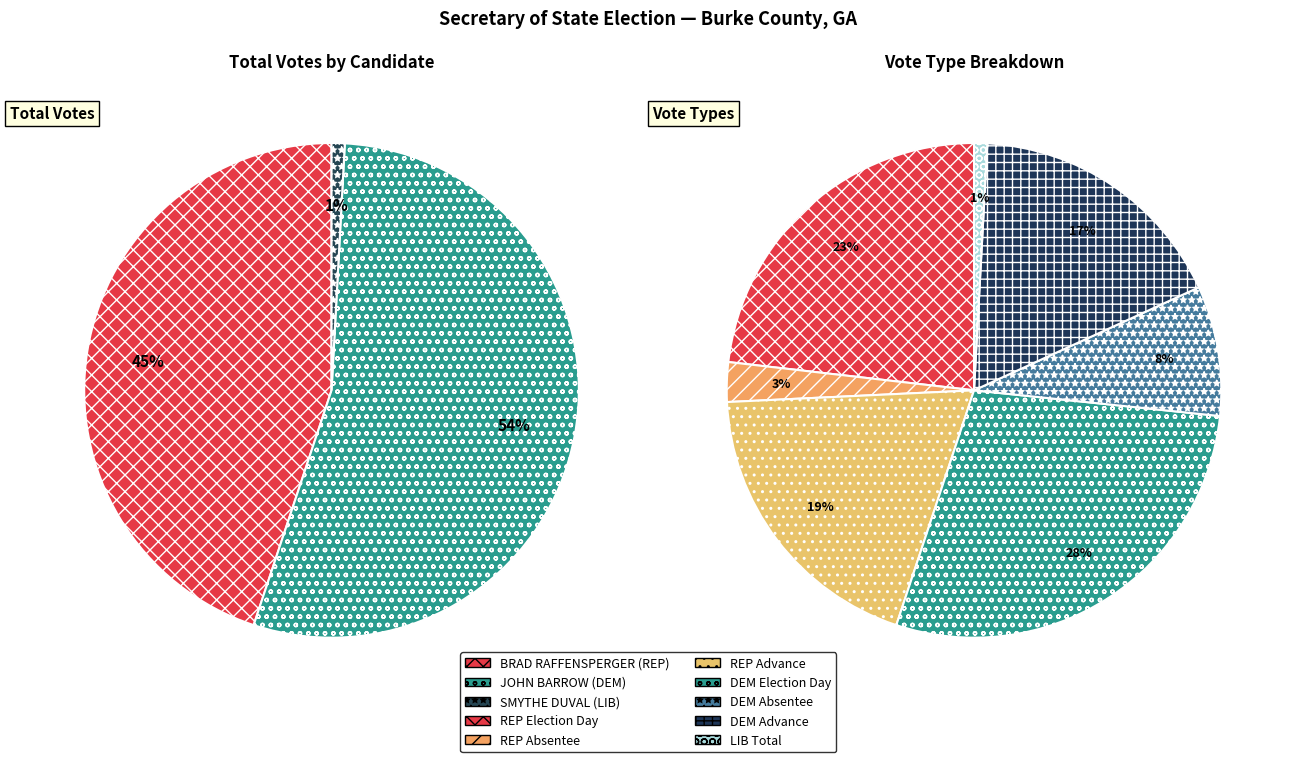

How many segments does this pie chart have?

3